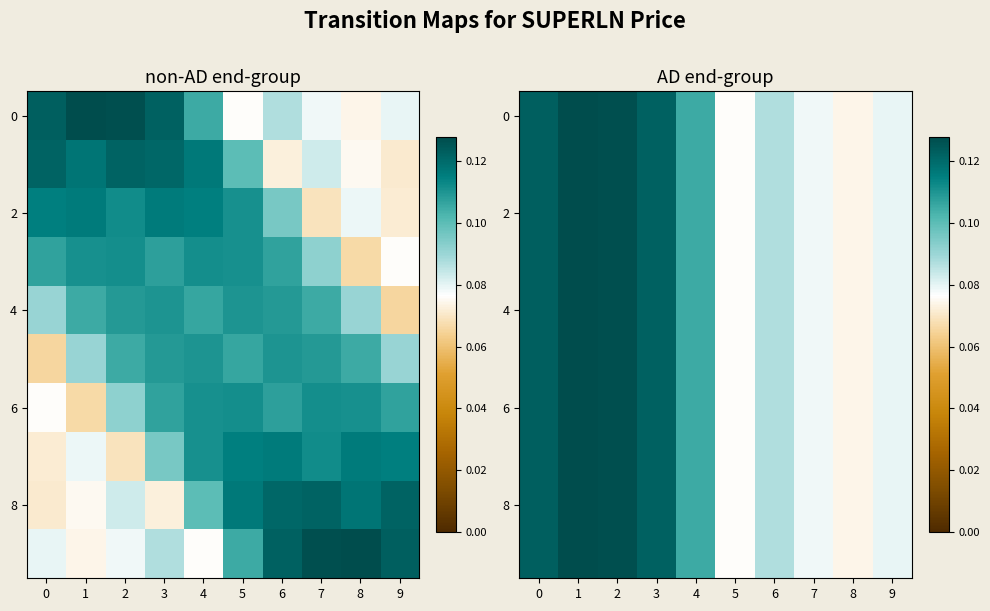

What is the difference between the maximum and second lowest values in the 4 series?

0.1